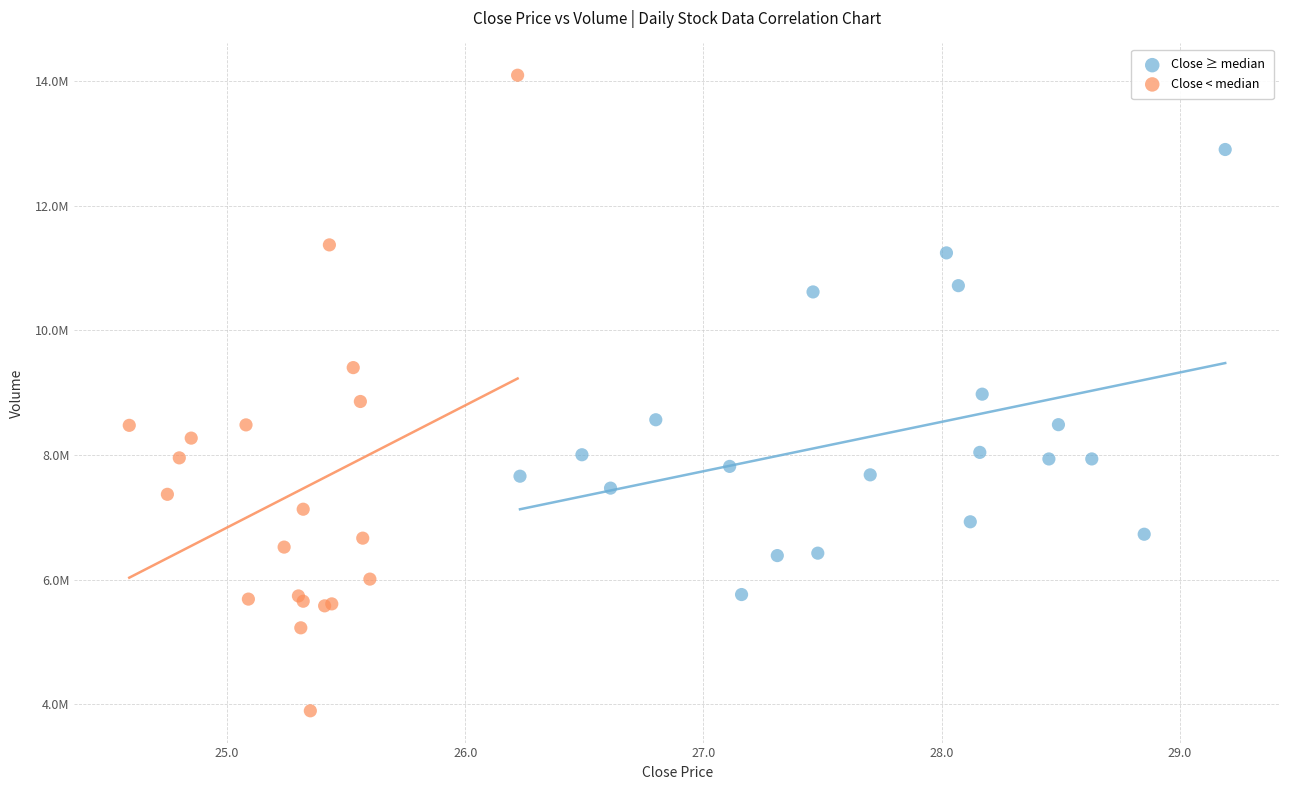

What are all the series names shown in the legend?

Close ≥ median, Close < median